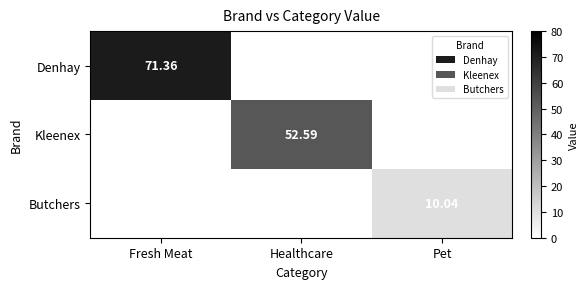

At which category is the sum across all series the highest?

Fresh Meat